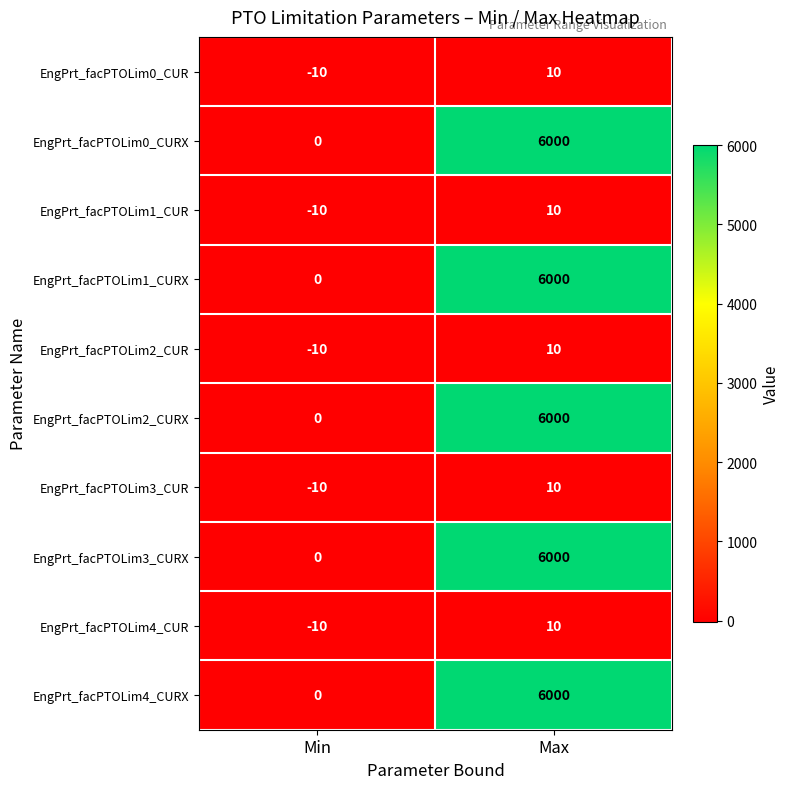

Reading right to left, transcribe all the data shown in this chart.

EngPrt_facPTOLim0_CUR: 10	-10
EngPrt_facPTOLim0_CURX: 6000	0
EngPrt_facPTOLim1_CUR: 10	-10
EngPrt_facPTOLim1_CURX: 6000	0
EngPrt_facPTOLim2_CUR: 10	-10
EngPrt_facPTOLim2_CURX: 6000	0
EngPrt_facPTOLim3_CUR: 10	-10
EngPrt_facPTOLim3_CURX: 6000	0
EngPrt_facPTOLim4_CUR: 10	-10
EngPrt_facPTOLim4_CURX: 6000	0